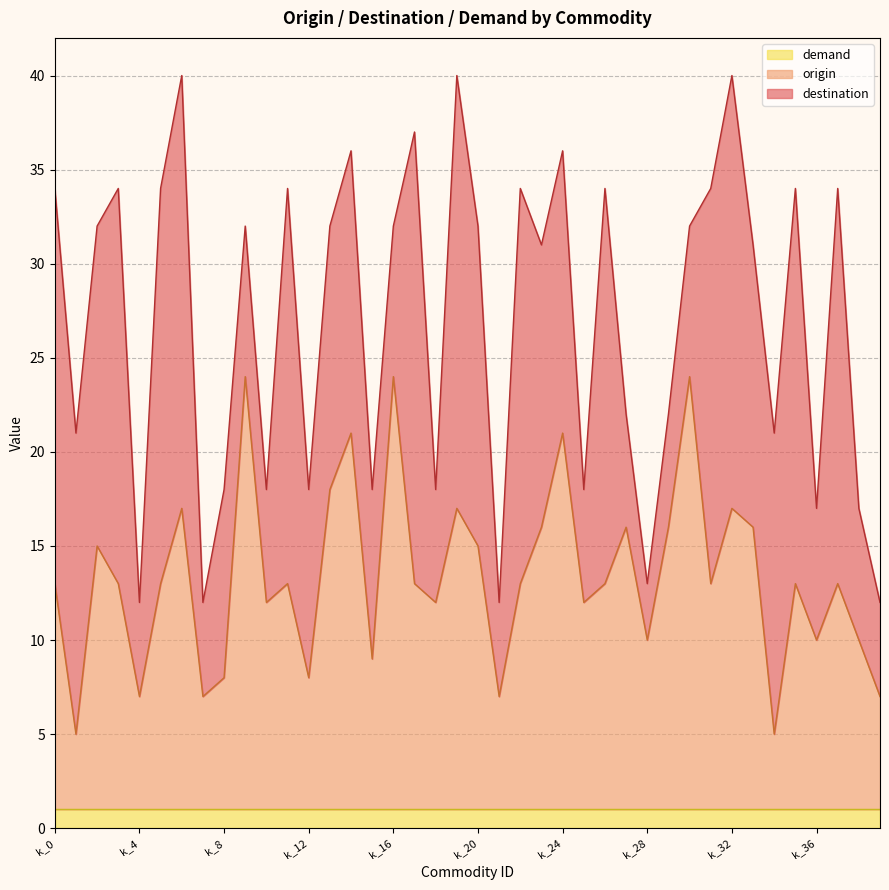

Reading right to left, transcribe all the data shown in this chart.

origin: 6	9	12	9	12	4	15	16	12	23	15	9	15	12	11	20	15	12	6	14	16	11	12	23	8	20	17	7	12	11	23	7	6	16	12	6	12	14	4	12
destination: 5	7	21	7	21	16	15	23	21	8	6	3	6	21	6	15	15	21	5	17	23	6	24	8	9	15	14	10	21	6	8	10	5	23	21	5	21	17	16	21
demand: 1	1	1	1	1	1	1	1	1	1	1	1	1	1	1	1	1	1	1	1	1	1	1	1	1	1	1	1	1	1	1	1	1	1	1	1	1	1	1	1